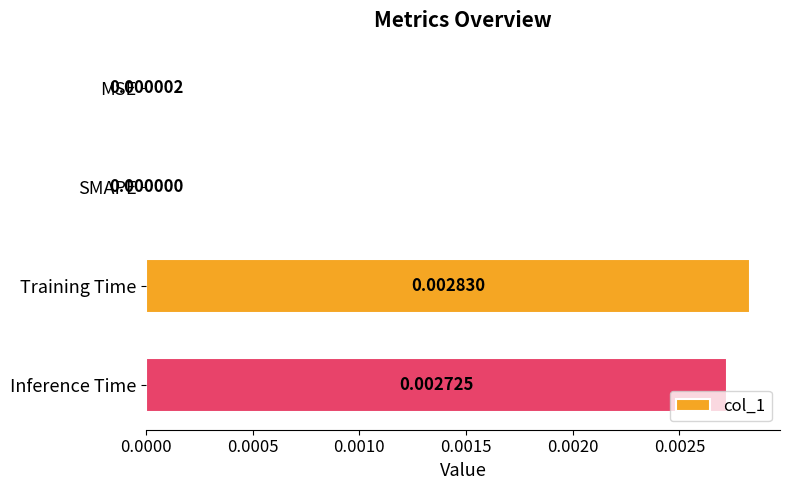

How many categories are shown in the chart?

4